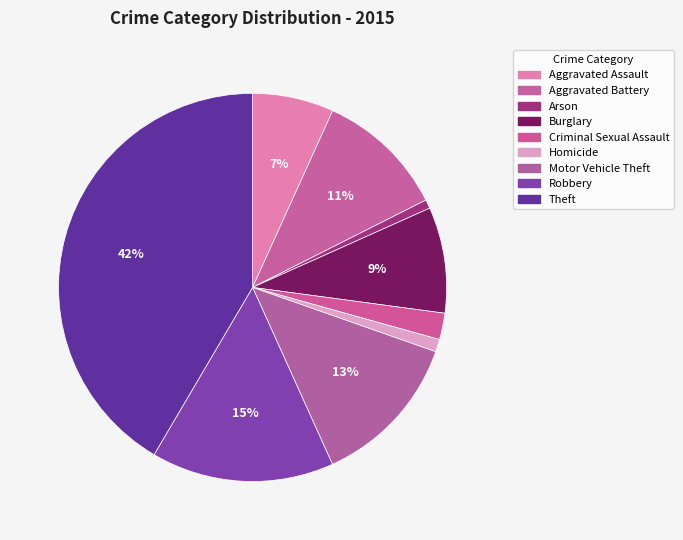

Is it true that Arson is 11% of the pie?

False